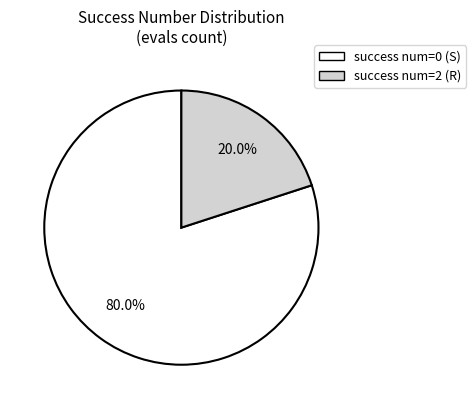

Does any single category account for the majority?

Yes